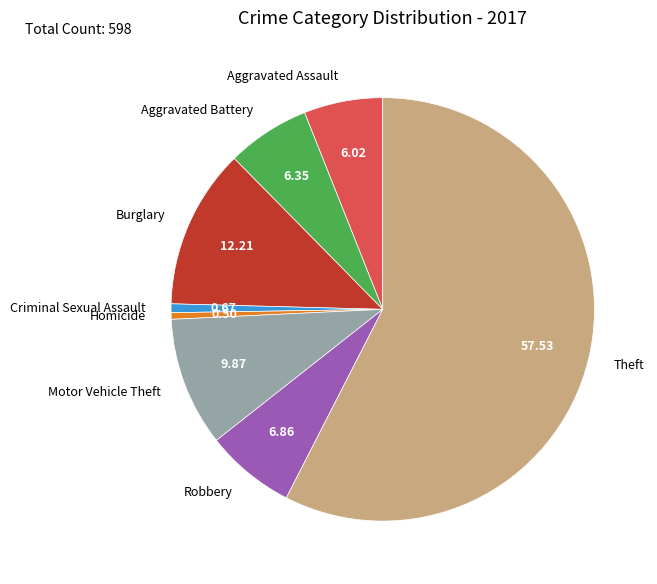

Count the number of slices in the pie.

8